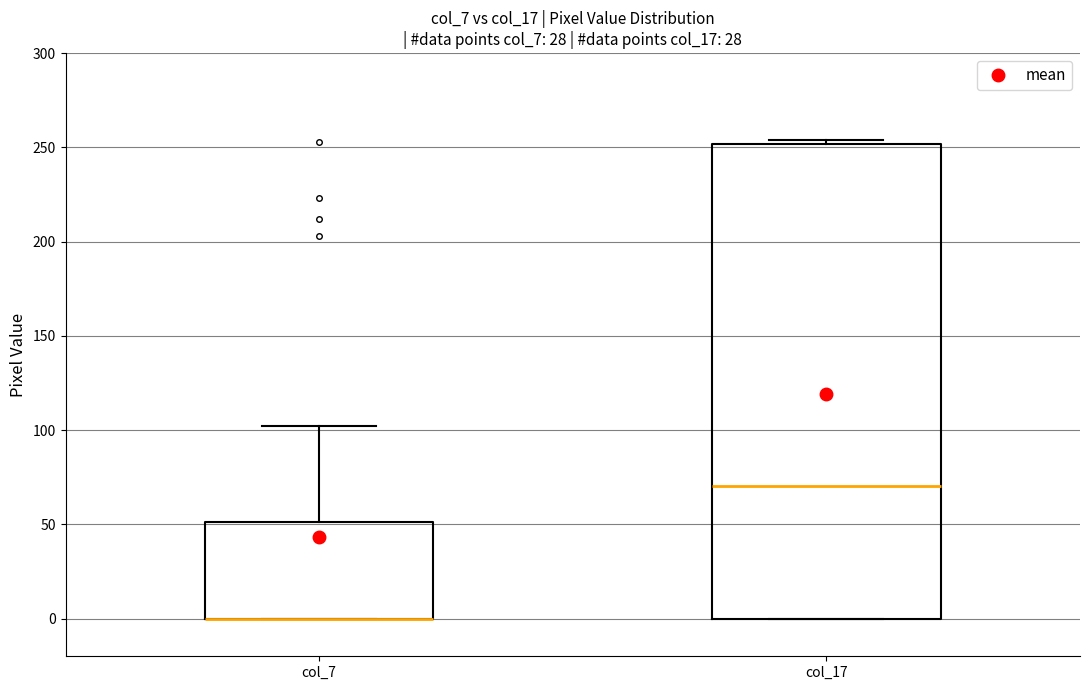

Reading left to right, transcribe this box plot: for each box, give where its median line is, the range the box spans, and where its two whiskers end, as read against the y-axis. The values are not printed on the chart, so give them approximately, as read against the axis.

col_7: median 0 (drawn on the box's lower edge), box 0 to 50, whiskers 0 to 100
col_17: median 70, box 0 to 250, whiskers 0 to 255